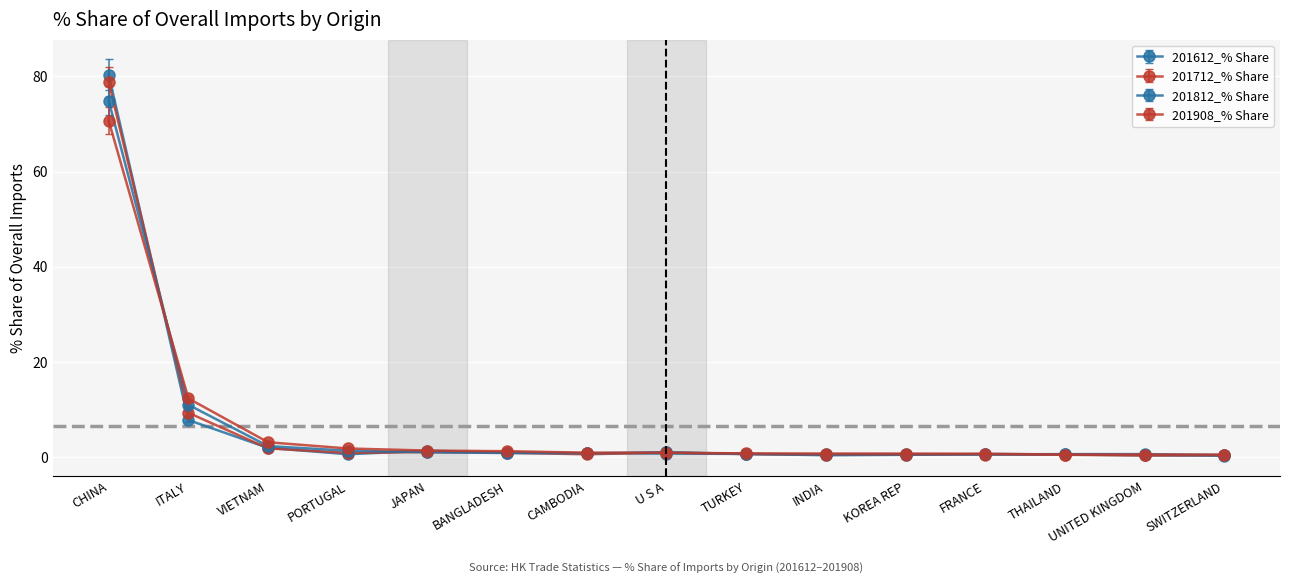

Where is the first local minimum for 201712_% Share?

PORTUGAL